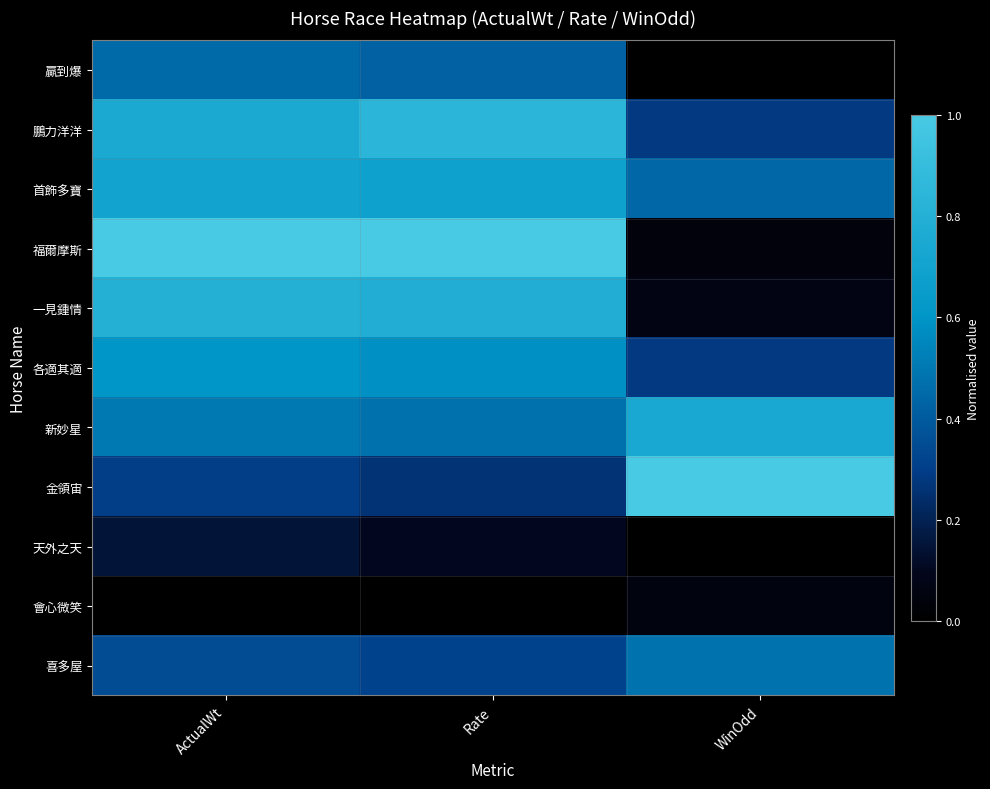

Count the number of categories in the chart.

3